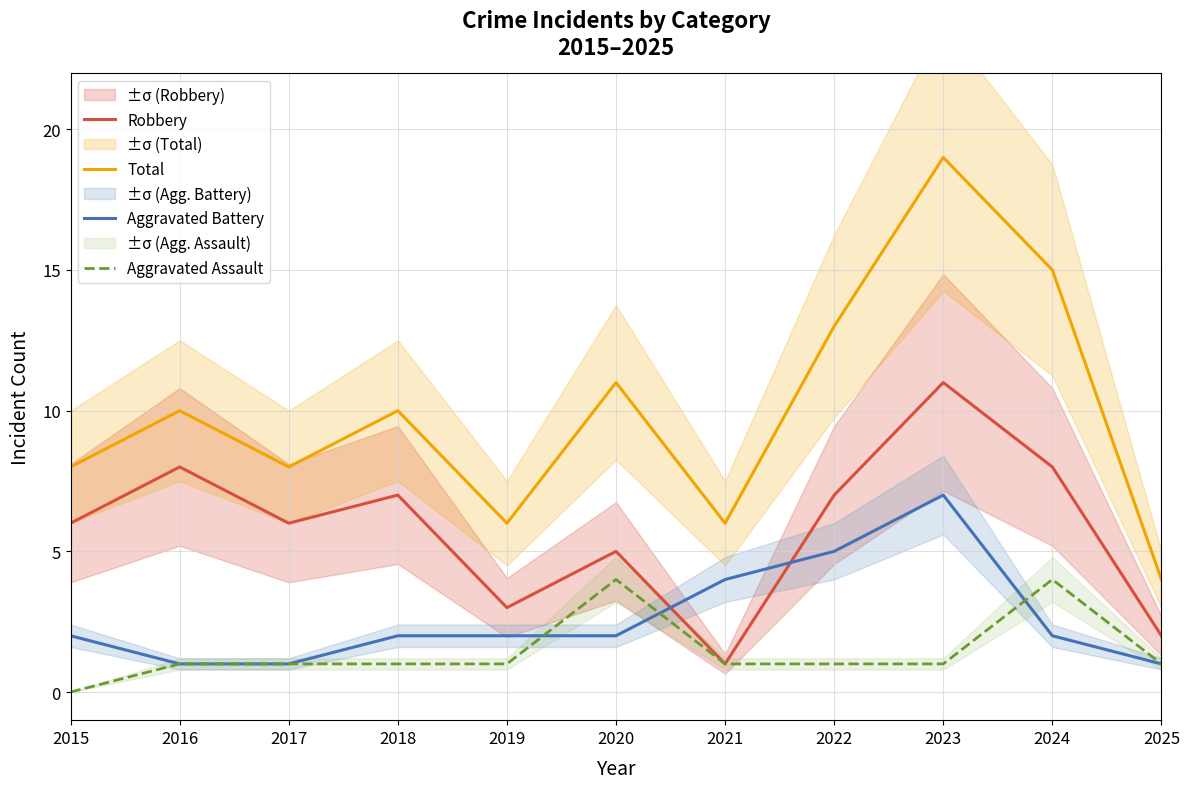

Which series ends up on top after the final intersection of Robbery and Aggravated Battery?

Robbery